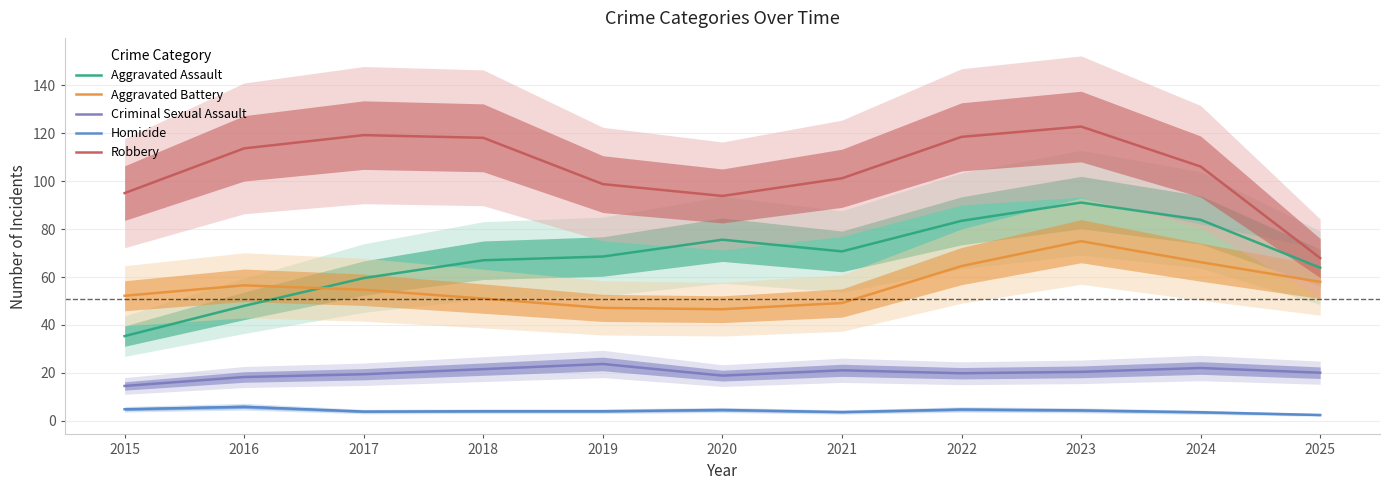

Is it true that Robbery equals 149.8 at 2024?

False